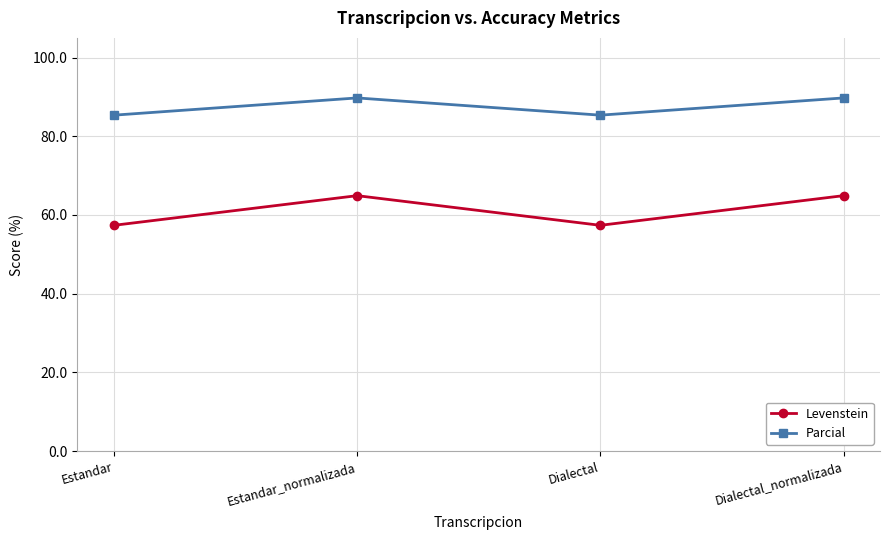

What is the difference between the maximum and minimum values in the Levenstein series?

7.5